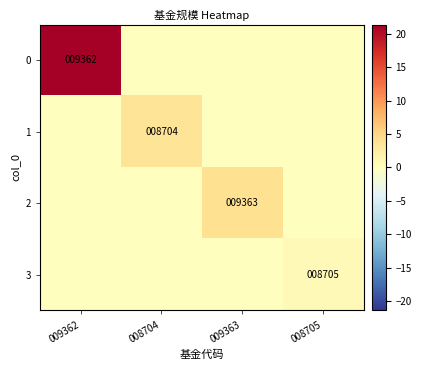

Which has a higher value, 008704 or 008705?

008704